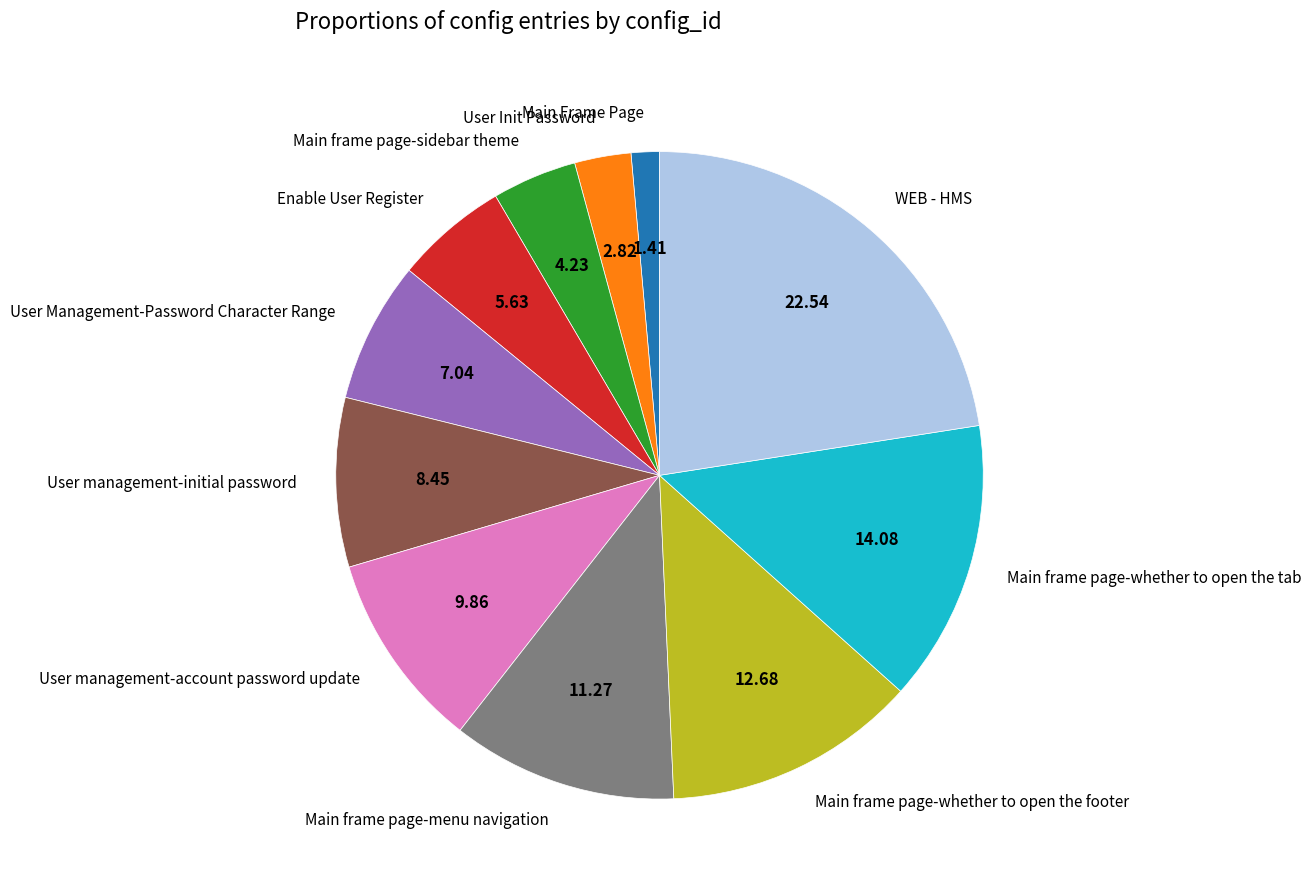

Is there a majority slice in this chart?

No